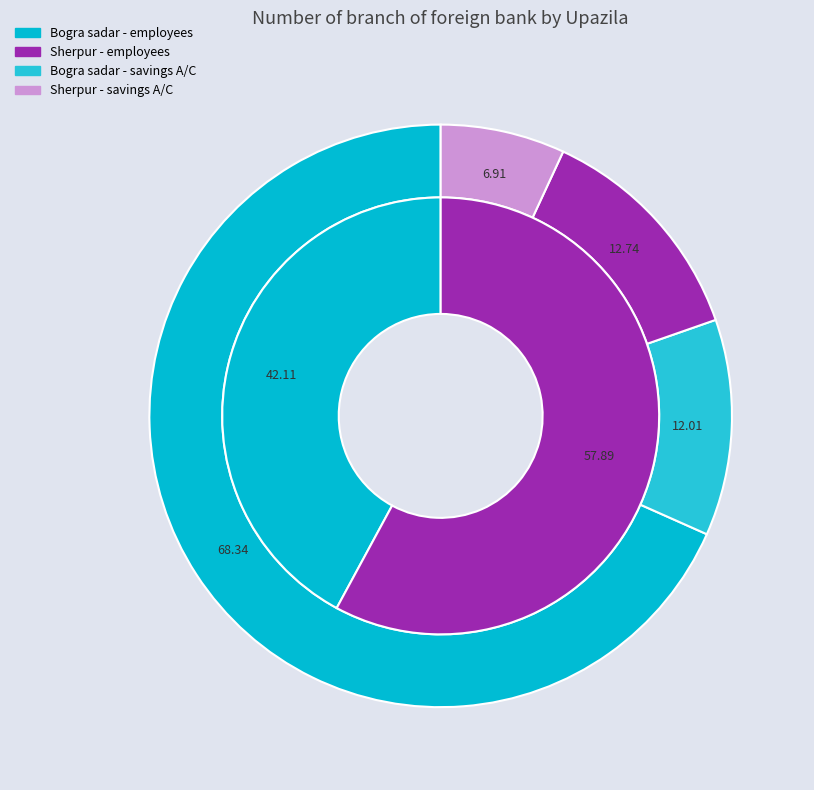

Is Sherpur the majority of the pie?

Yes